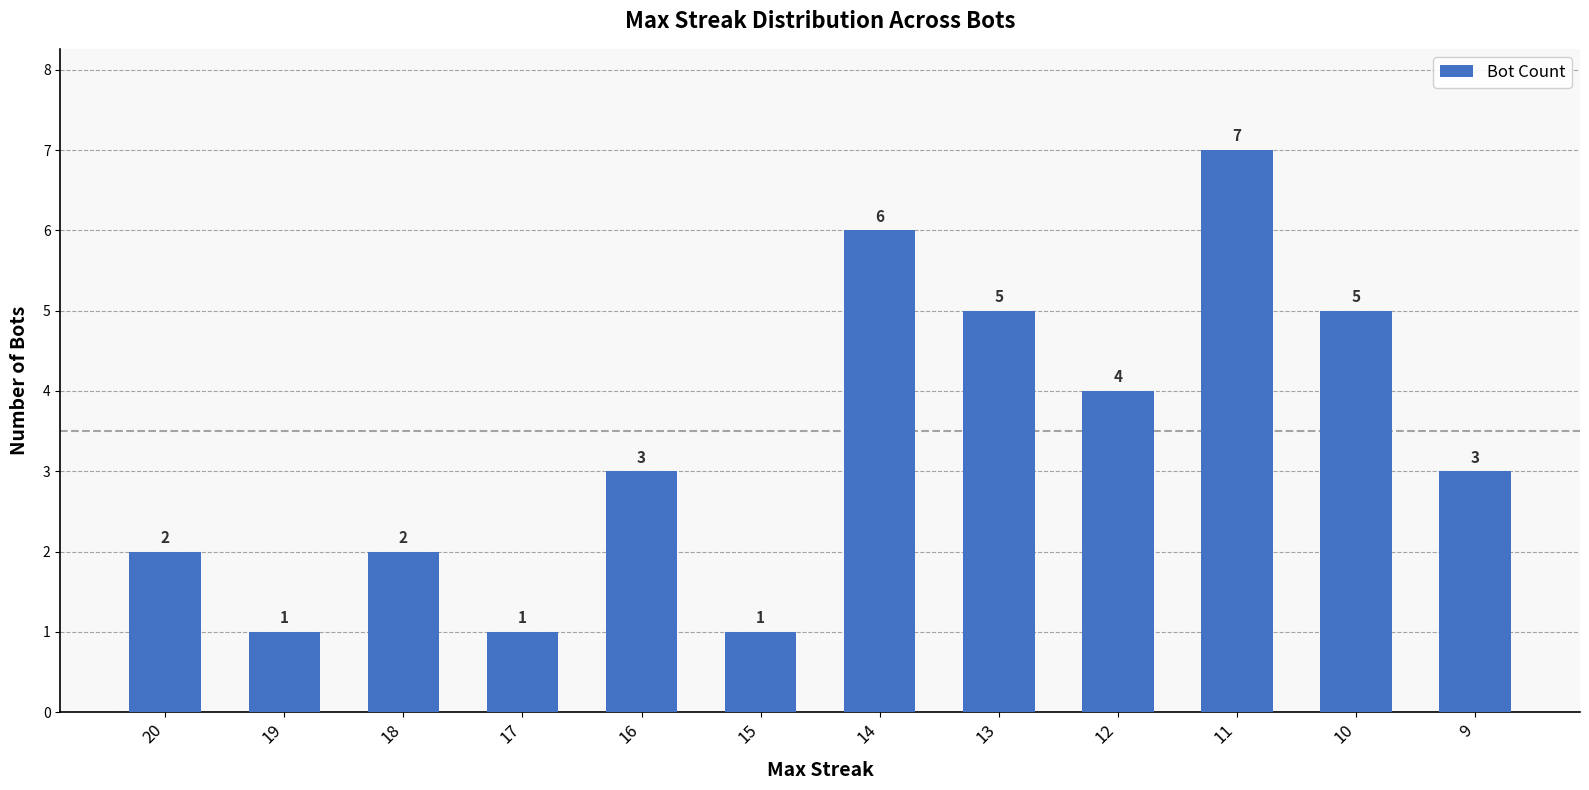

What is the value of the 11th bar from the left?

5